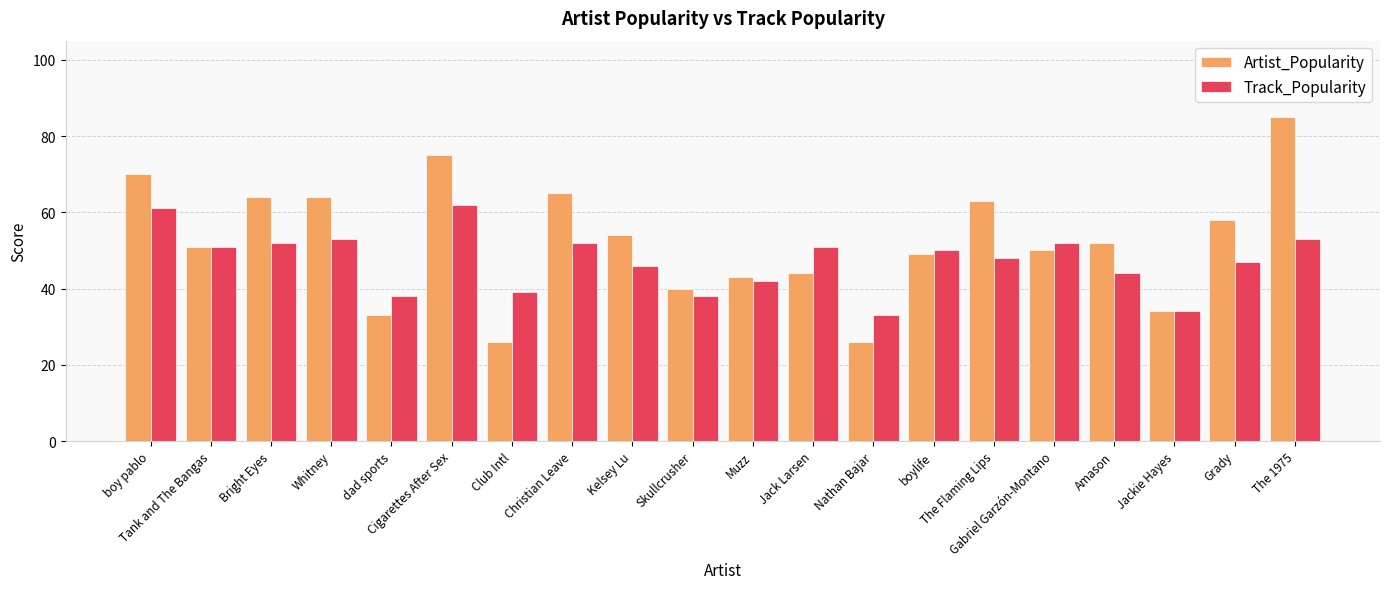

How many bars are there in each group?

2